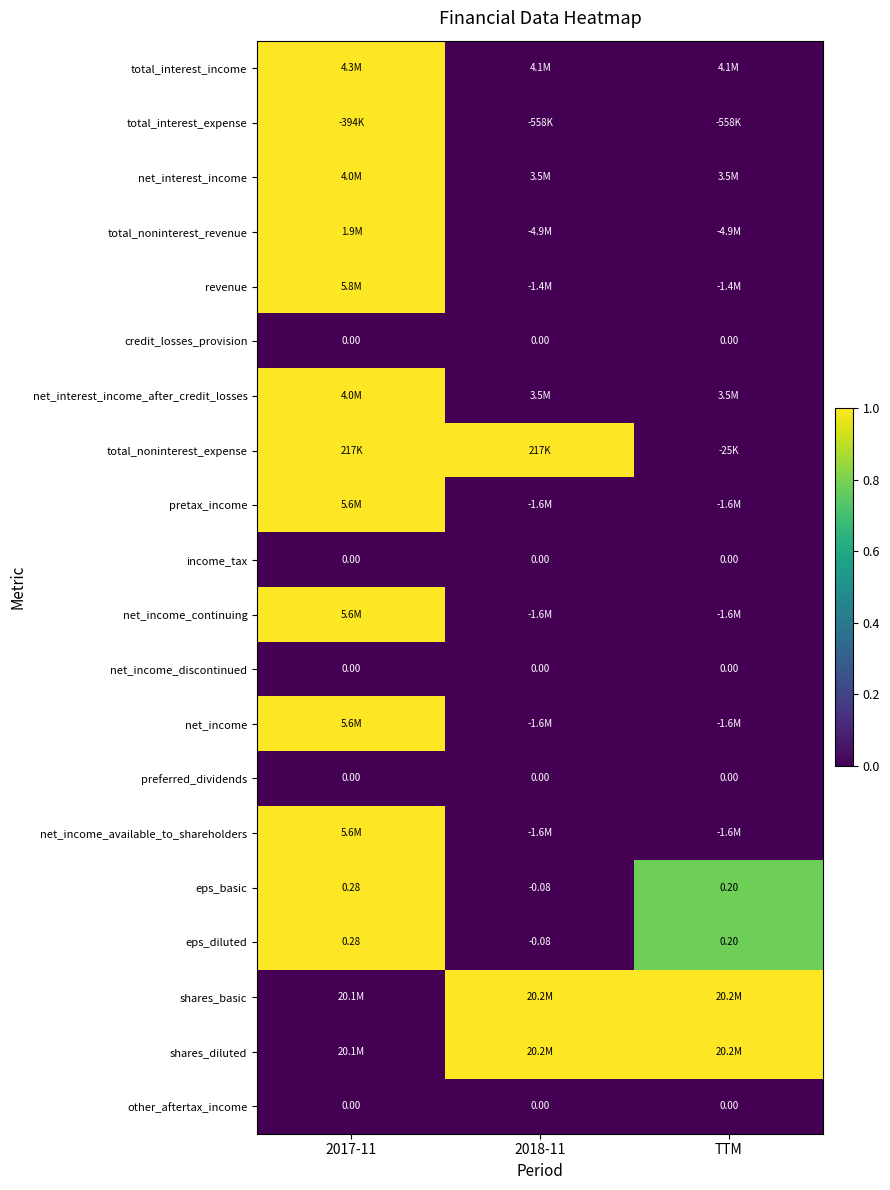

At which label does net_income_available_to_shareholders reach its minimum?

TTM